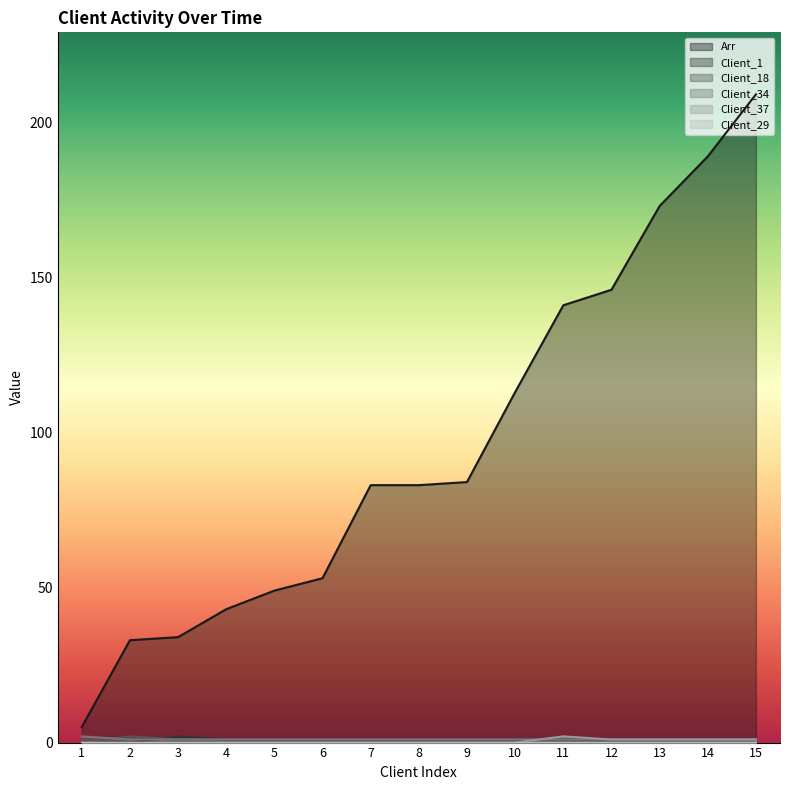

Which has a higher value, 9 or 2?

9